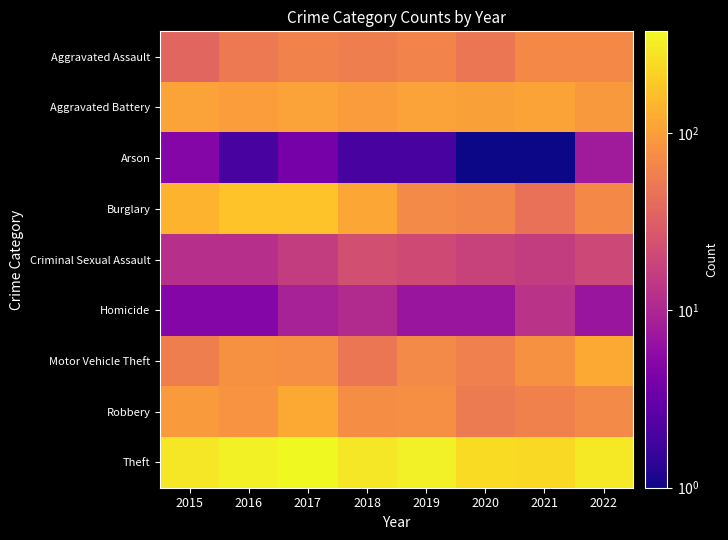

Which series has the largest range (max minus min)?

Burglary